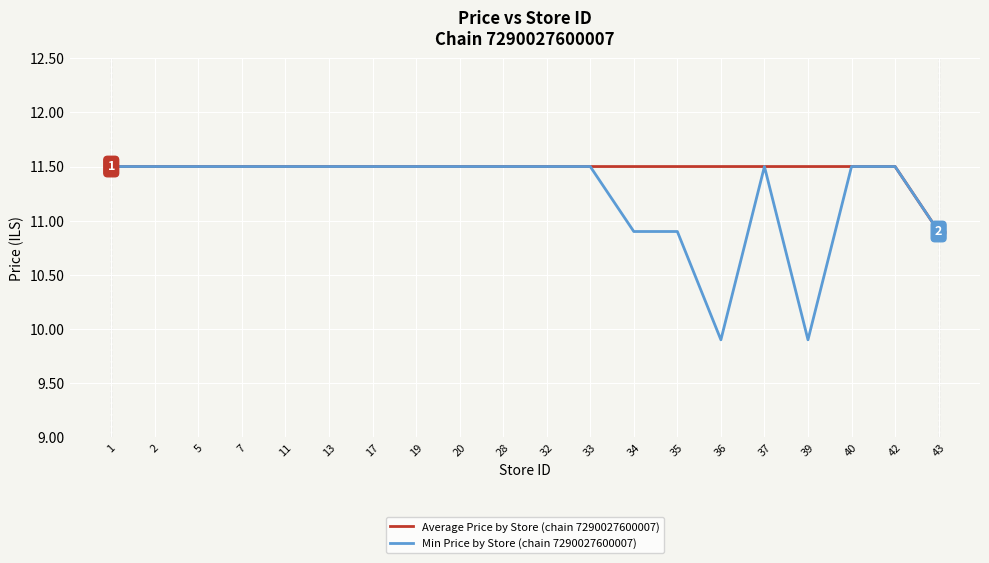

Which series has the largest total across all categories?

Average Price by Store (chain 7290027600007)